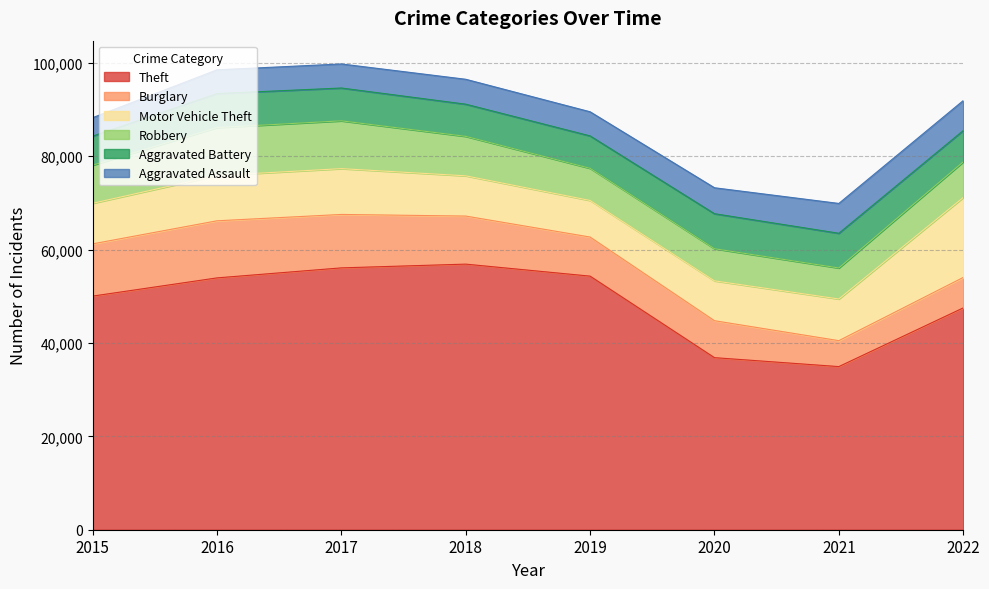

What is the value of the Burglary point at the 2nd from the left?

12228